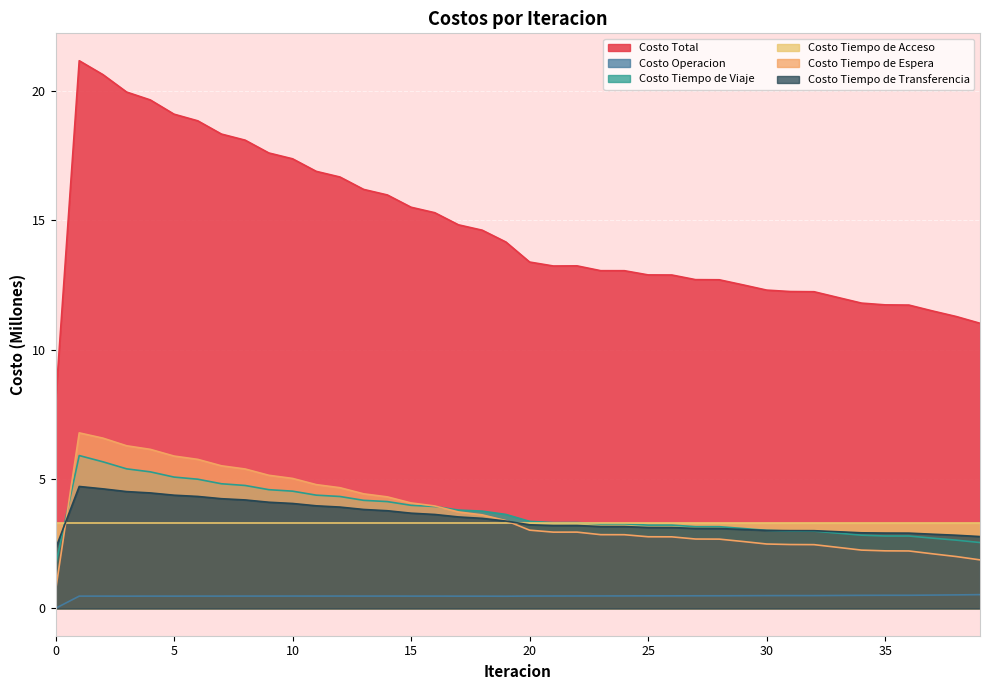

In Costo Tiempo de Espera, how many points are higher than both neighbors (excluding endpoints)?

2